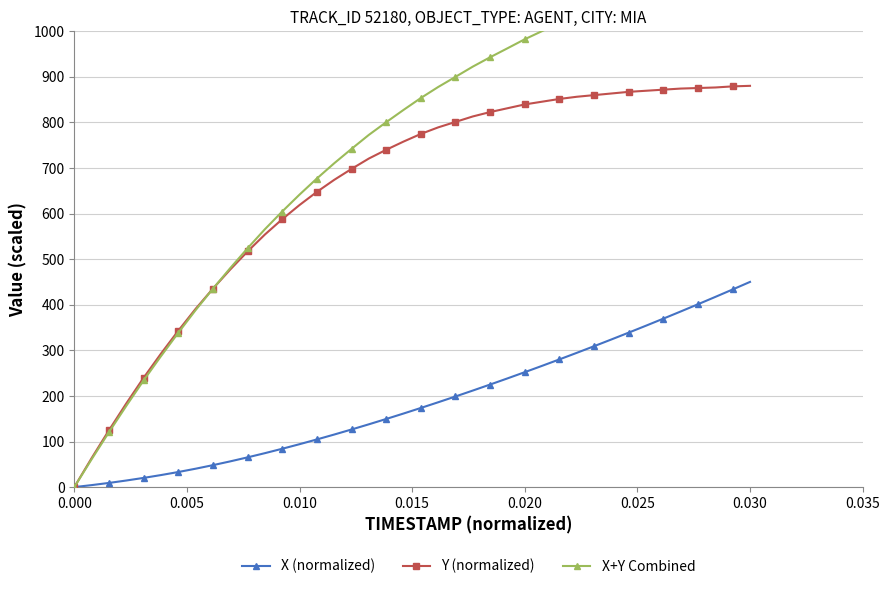

How many times do X+Y Combined and Y (normalized) cross each other?

1